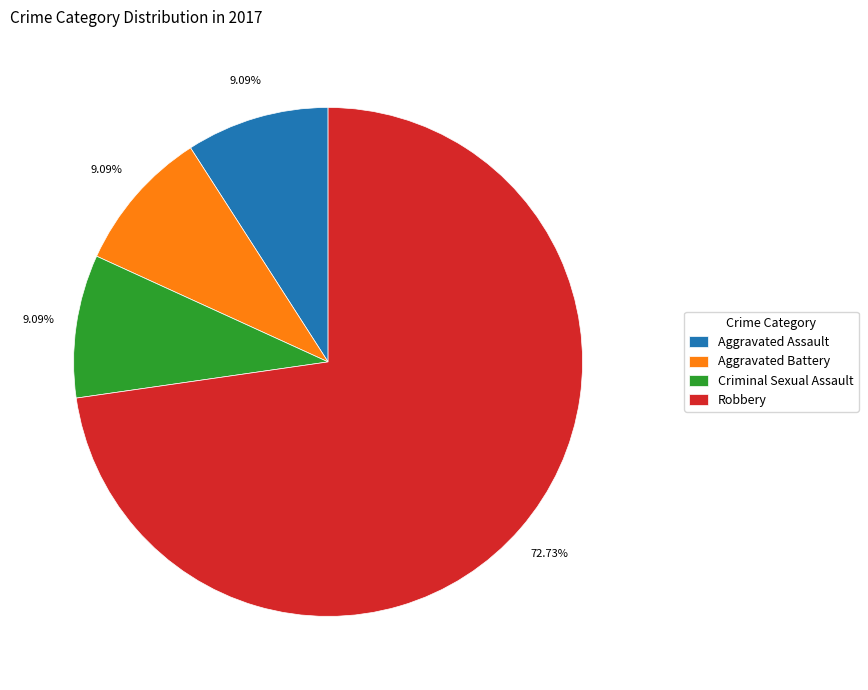

Combined, do Aggravated Battery and Criminal Sexual Assault account for over 50%?

No